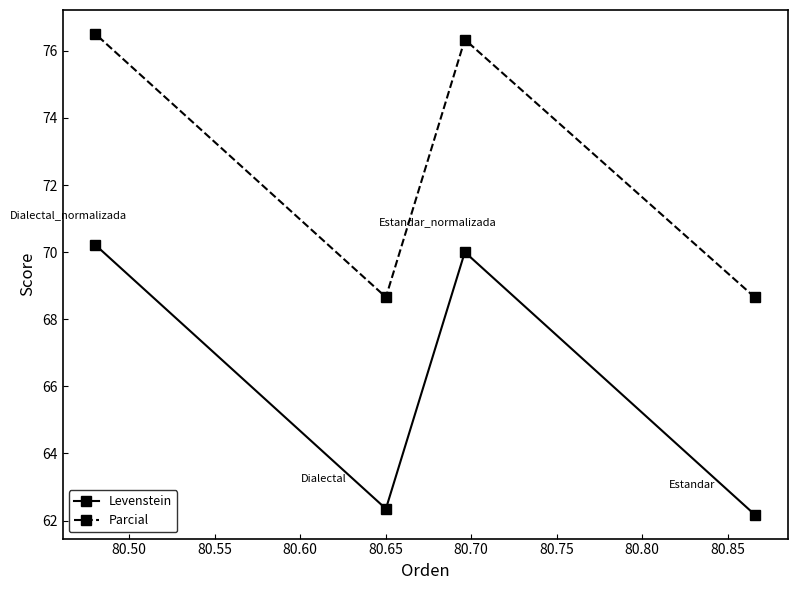

Which series has the widest spread of values?

Levenstein